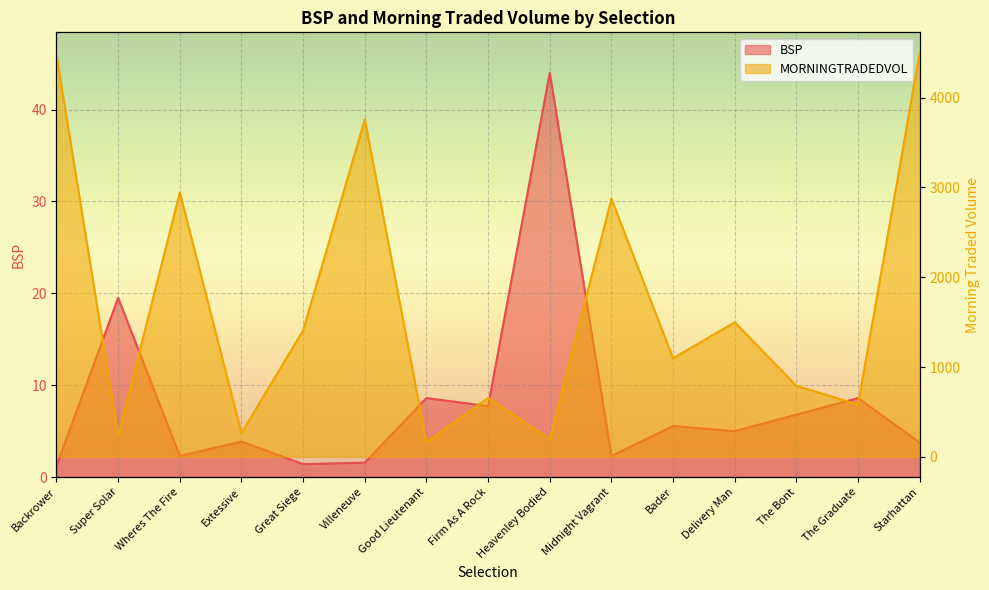

What is the label of the 14th point from the left?

The Graduate